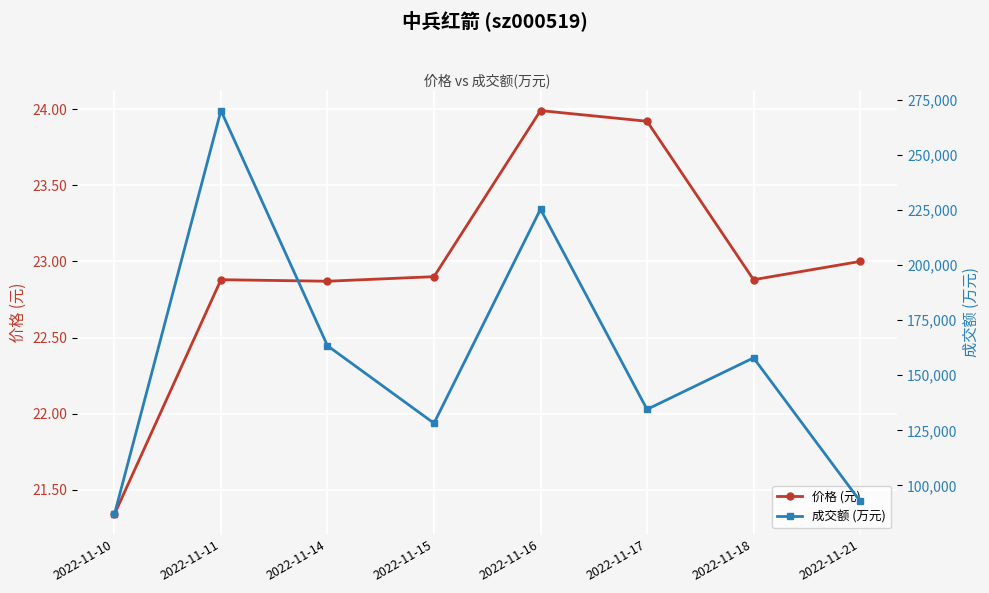

Count the number of data series in this chart.

2